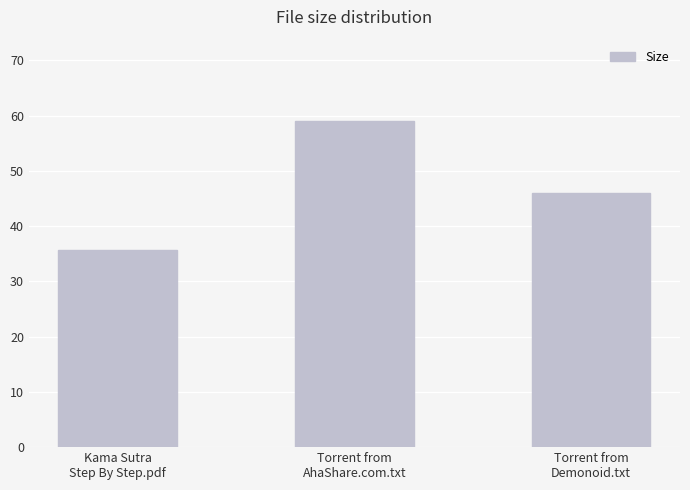

Are the bars grouped side by side (vs. stacked)?

No